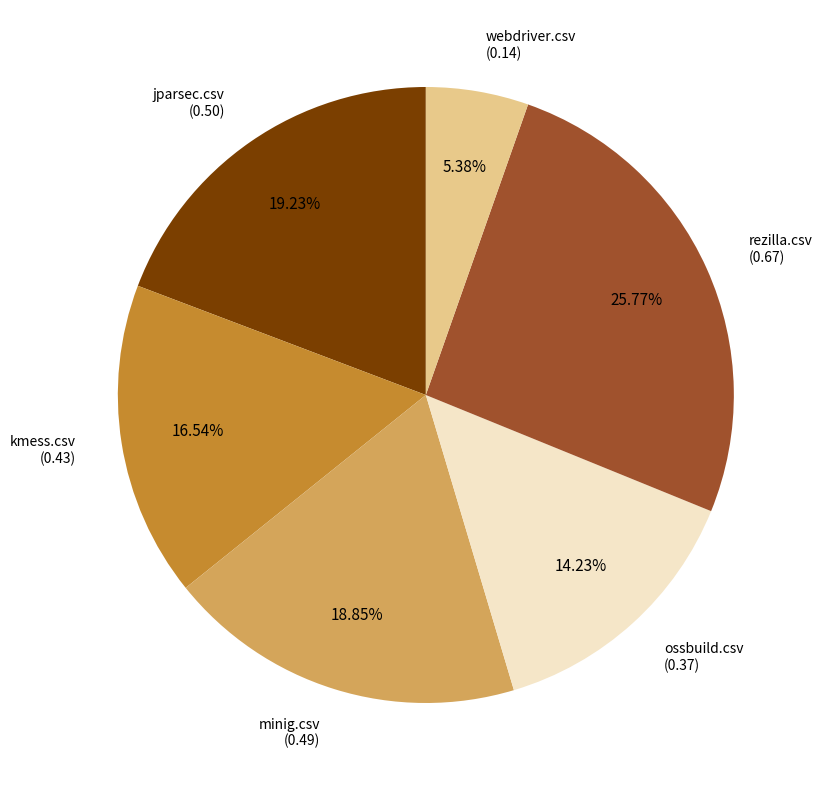

Is there any slice that represents more than half of the pie?

No